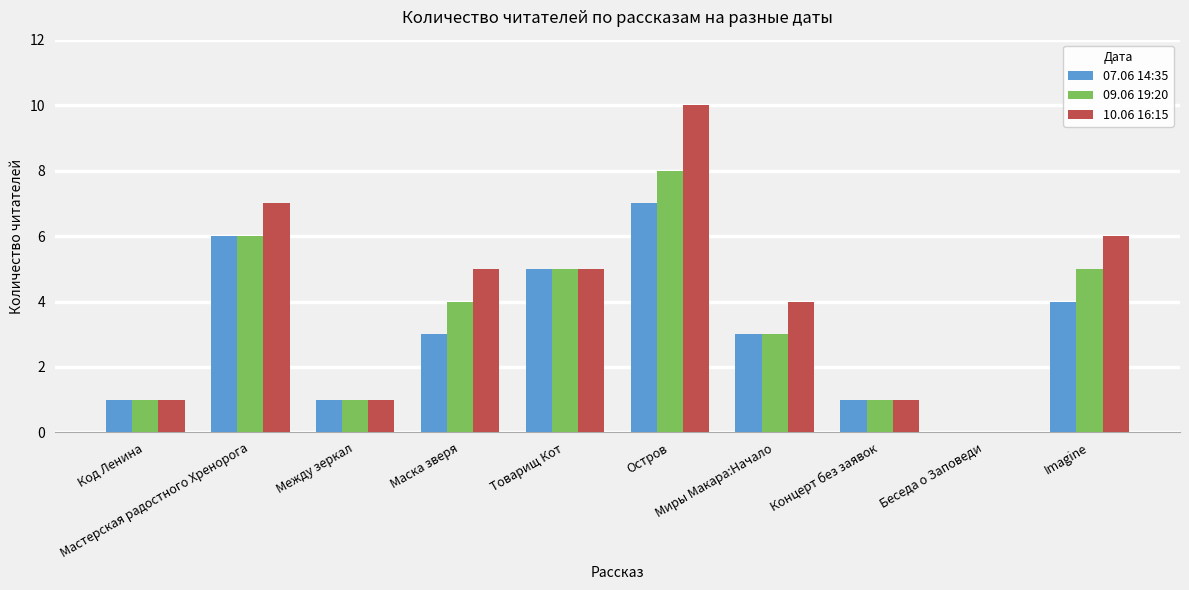

What is the greatest value displayed?

10